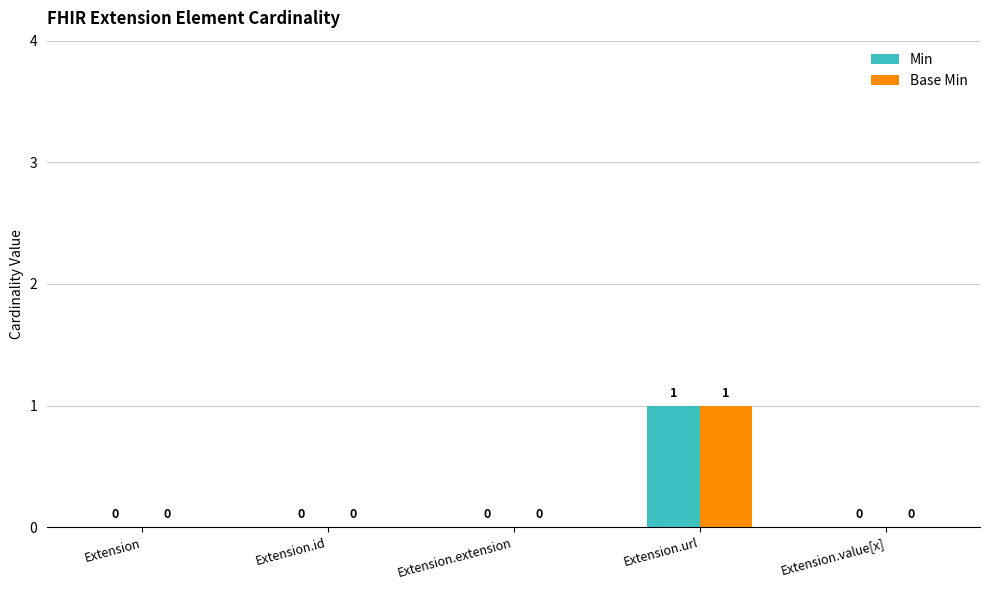

Reading left to right, transcribe all the data shown in this chart.

Min: Extension=0	Extension.id=0	Extension.extension=0	Extension.url=1	Extension.value[x]=0
Base Min: Extension=0	Extension.id=0	Extension.extension=0	Extension.url=1	Extension.value[x]=0